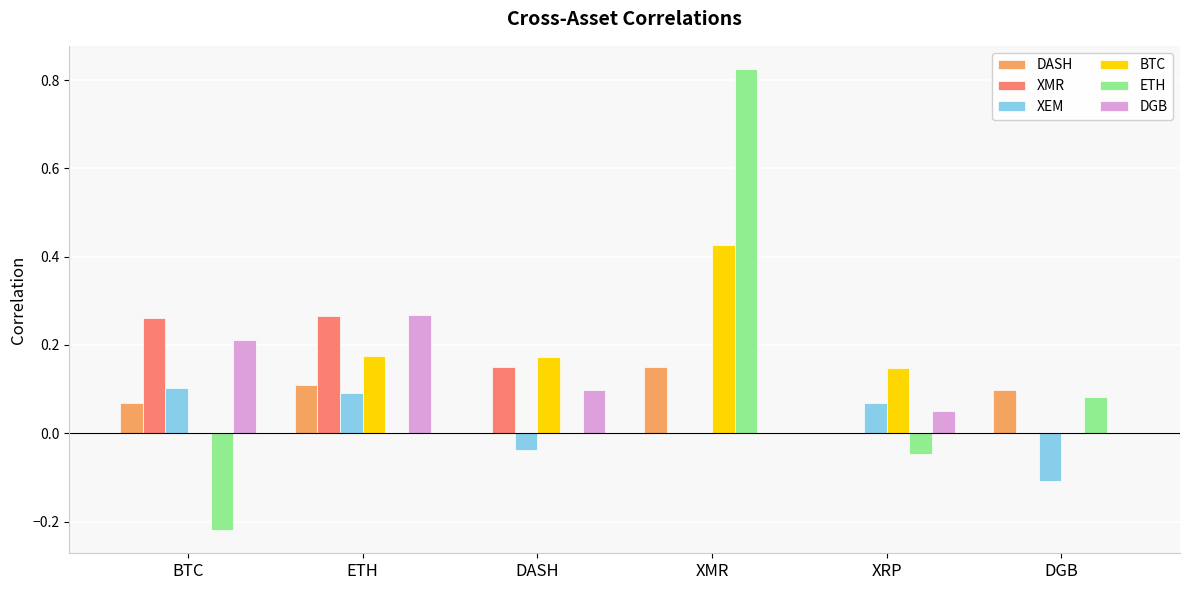

Which series changed the most between DASH and XMR?

ETH